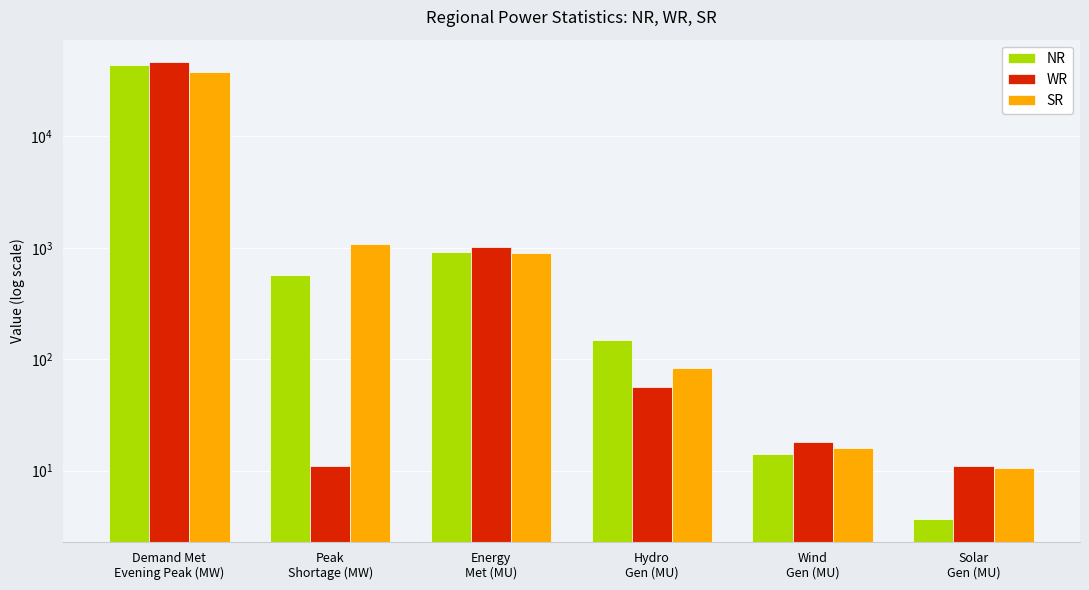

What are all the series names shown in the legend?

NR, WR, SR